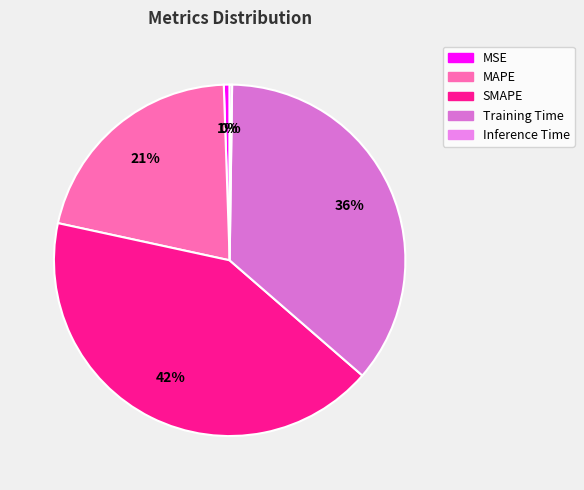

How many segments does this pie chart have?

5